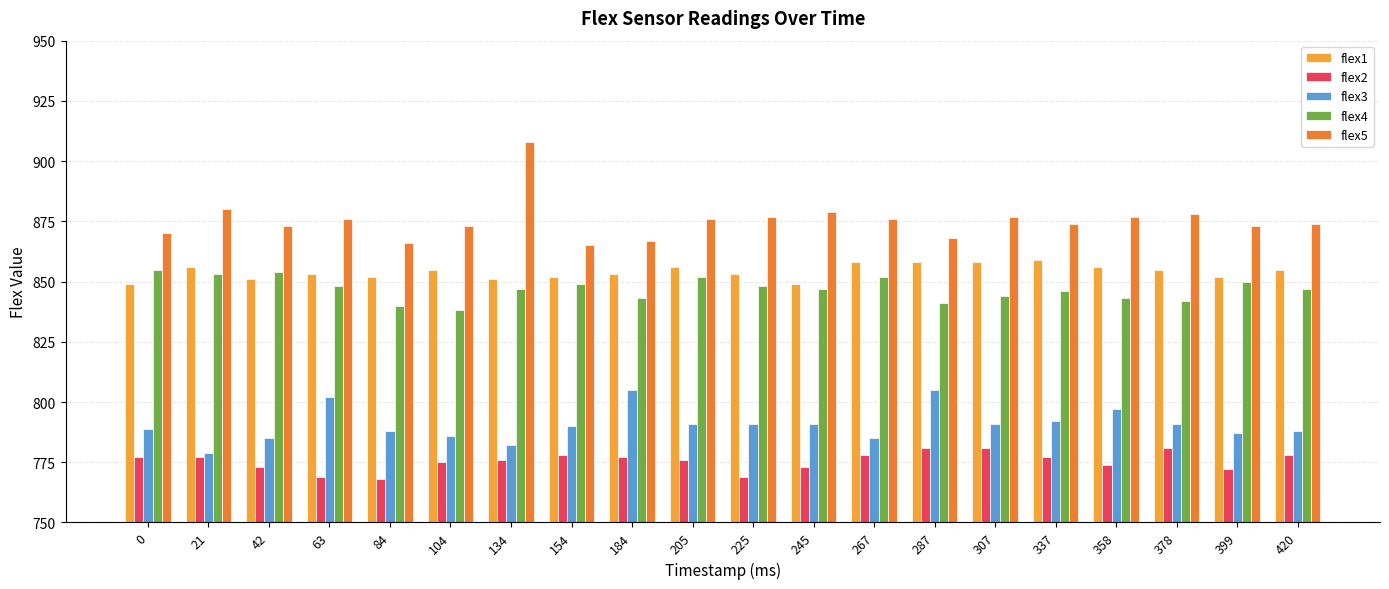

Does the chart contain any negative values?

No